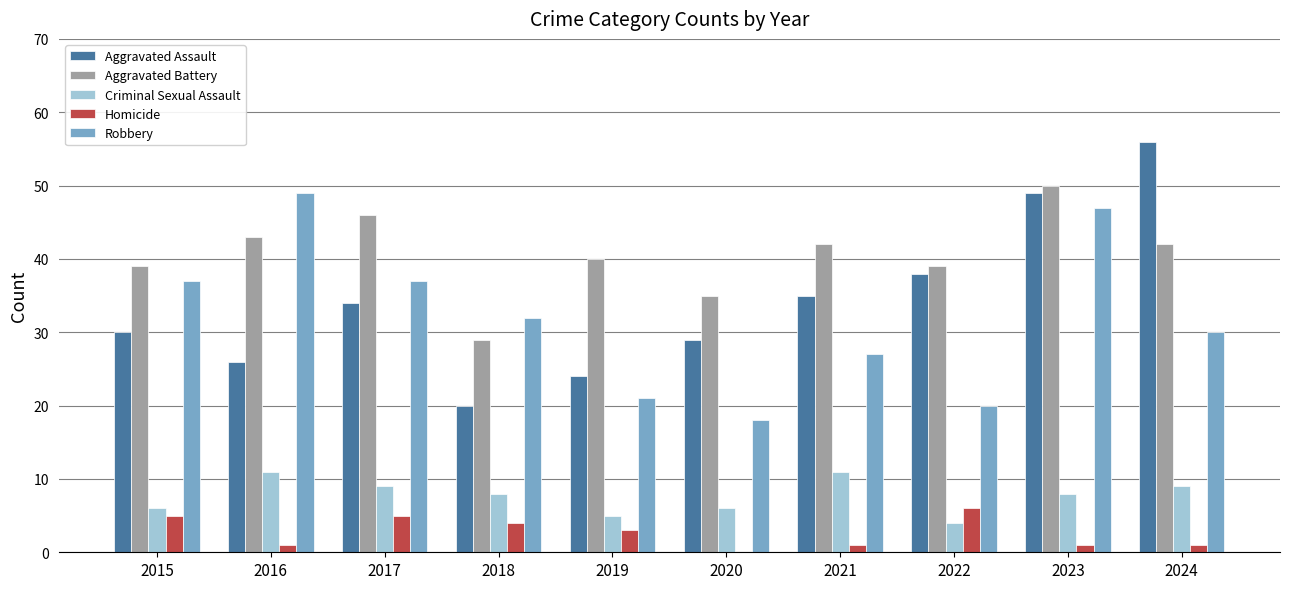

Which series has the largest total across all categories?

Aggravated Battery